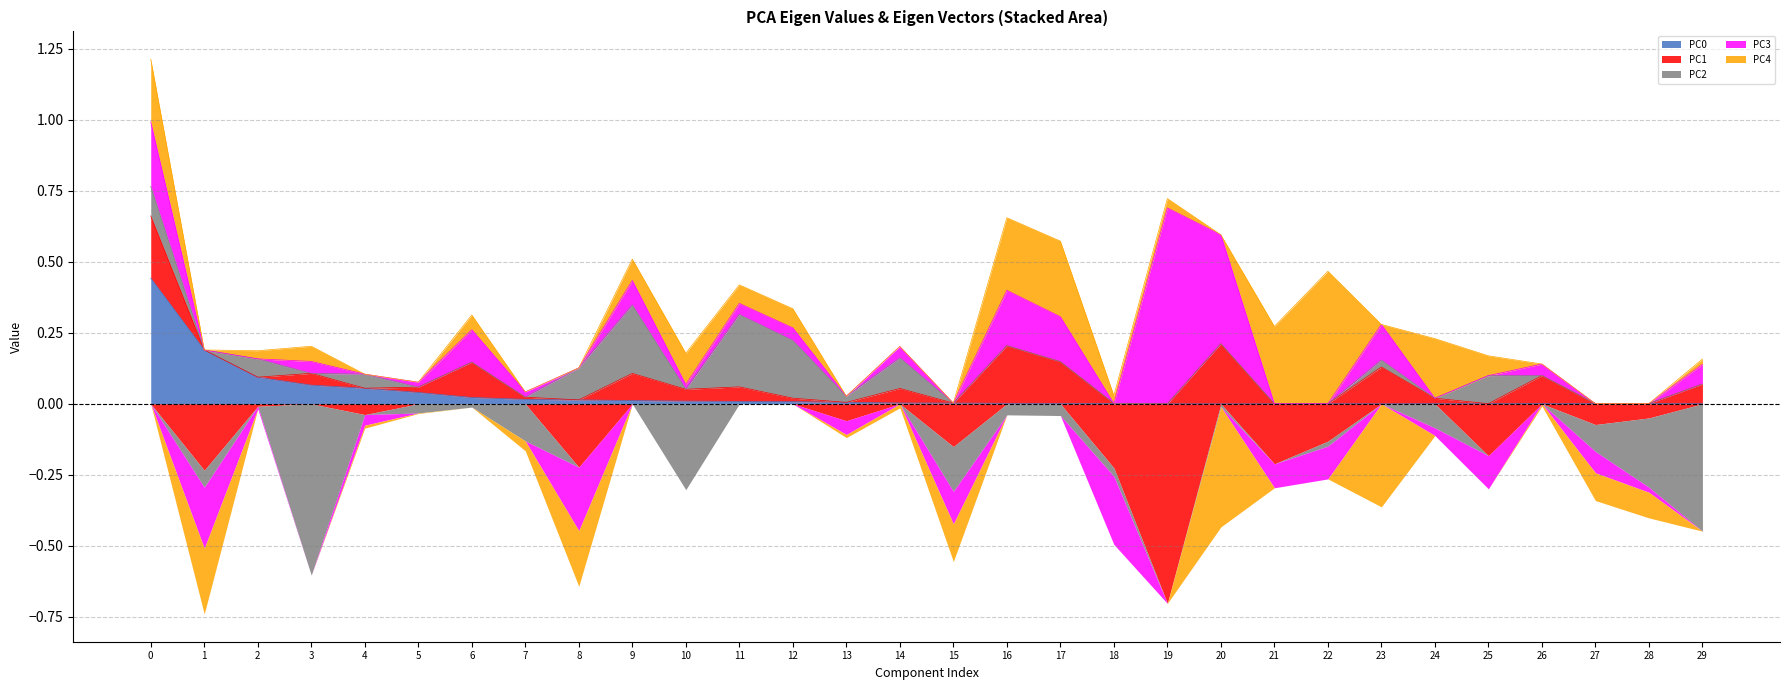

What is the spread (max minus min) of values at 29?

0.5